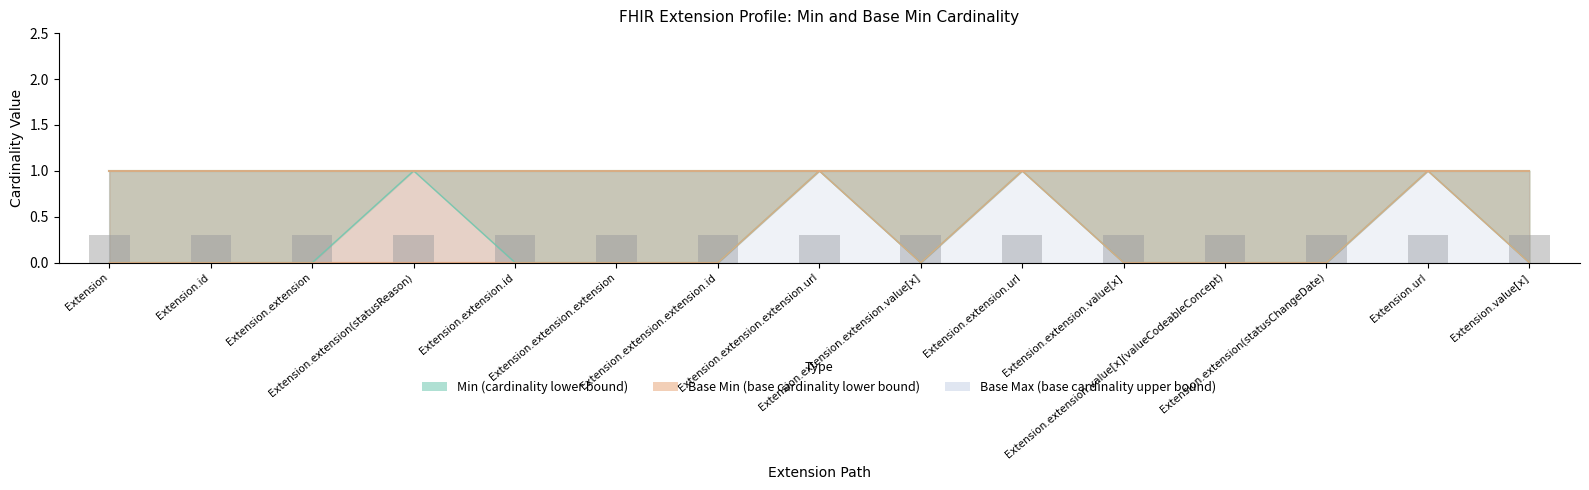

At which category does the chart reach its peak across all series?

Extension.extension(statusReason)